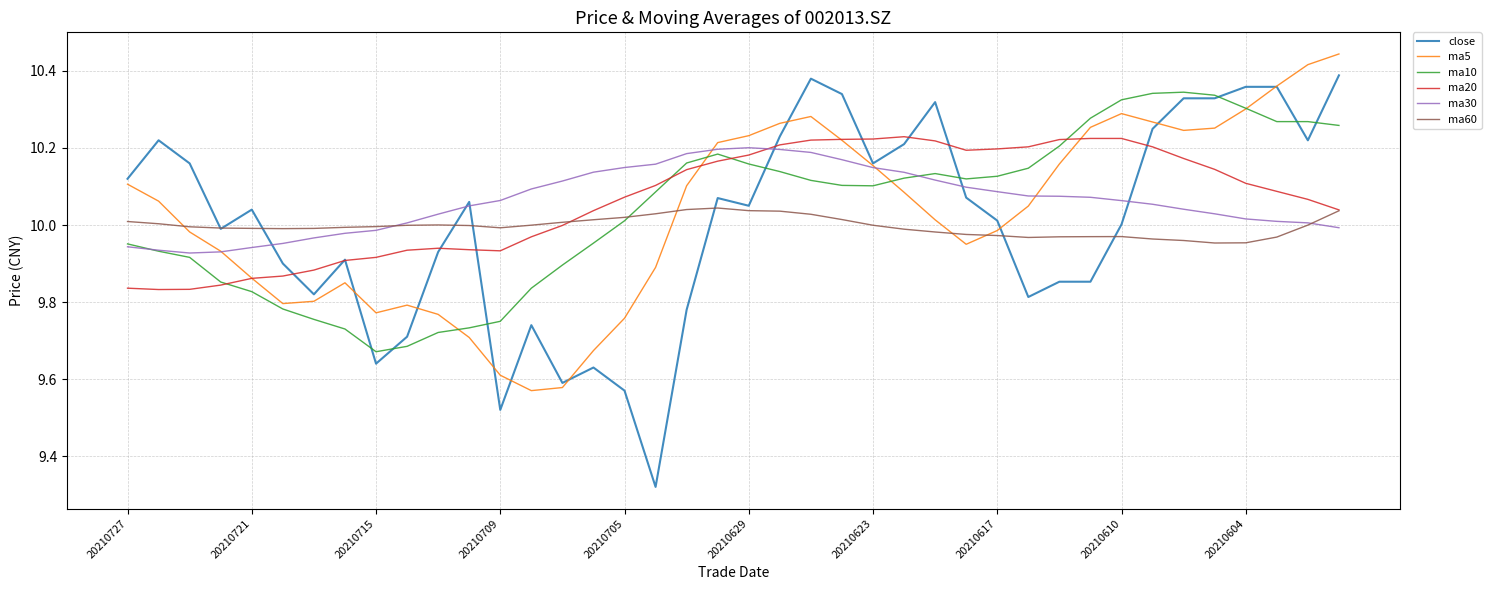

What is the difference between the maximum and minimum values in the ma60 series?

0.1